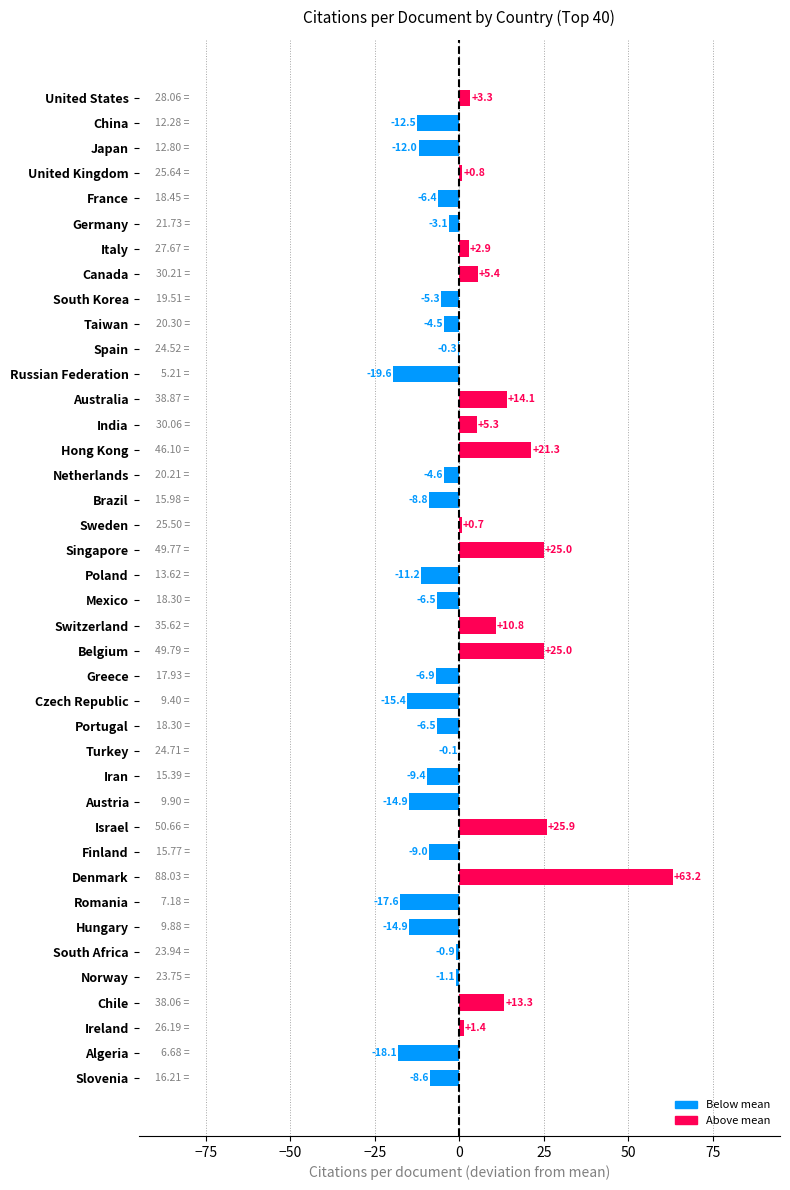

What is the sum of the values at Canada and Switzerland?

16.2